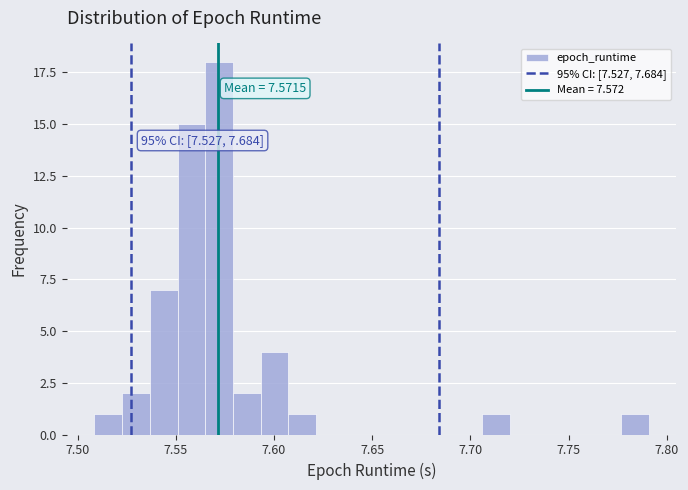

Read against the x-axis, roughly where is the centre of the tallest bar?

7.570